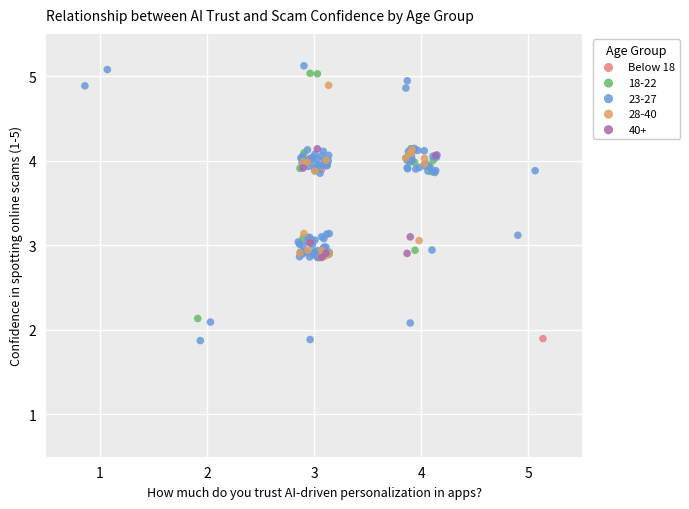

Which series has the widest spread of Y values?

23-27